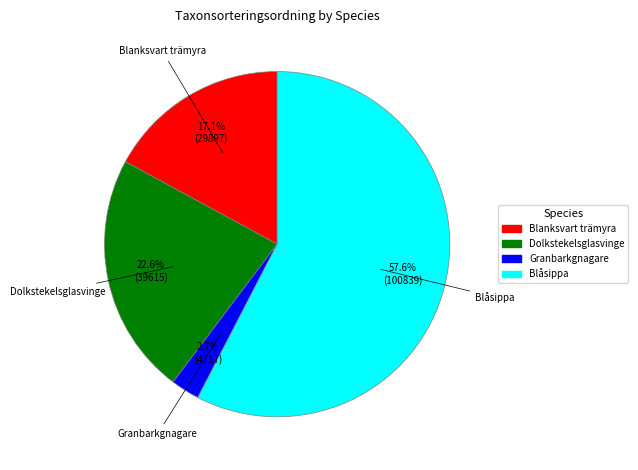

To the nearest percent, what is the average slice percentage?

25%